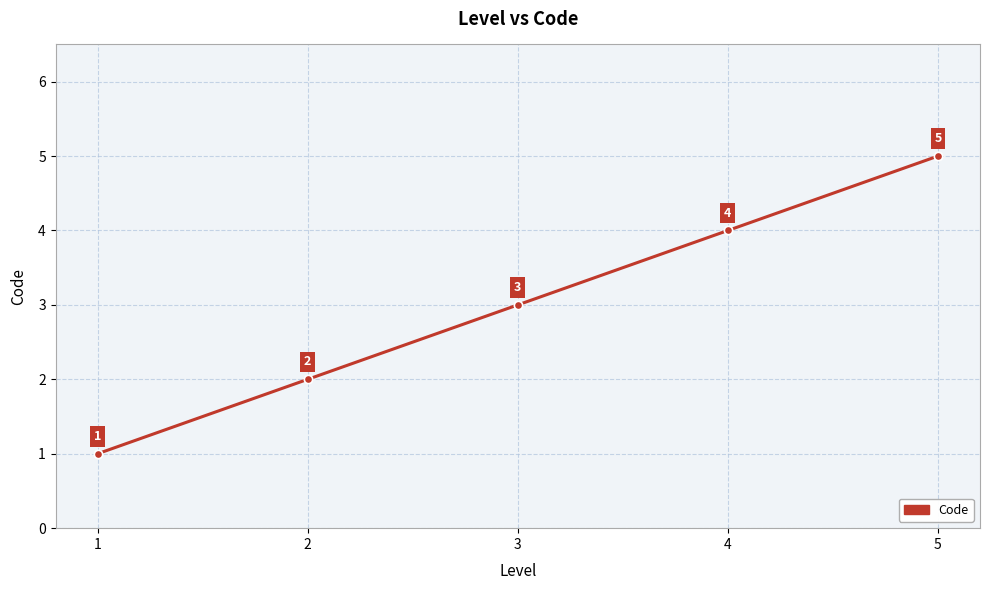

How many values are below 3?

2